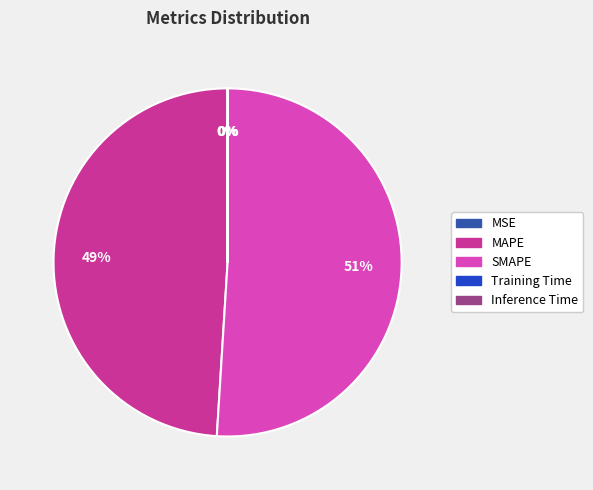

To the nearest percent, what is the average slice percentage?

20%